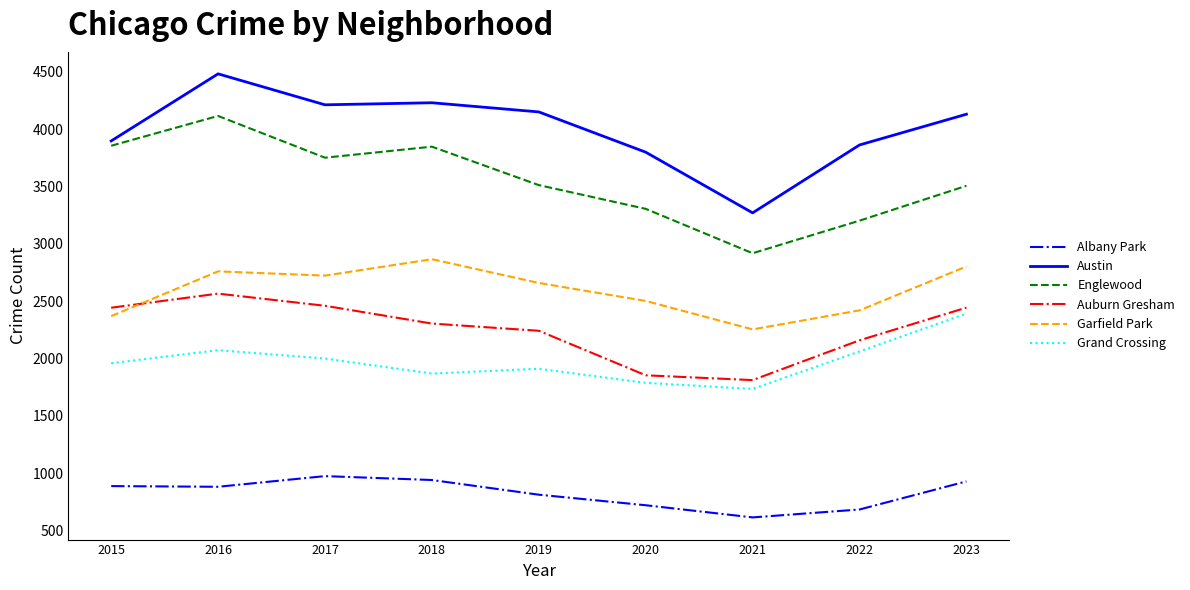

How many lines are shown in the chart?

6